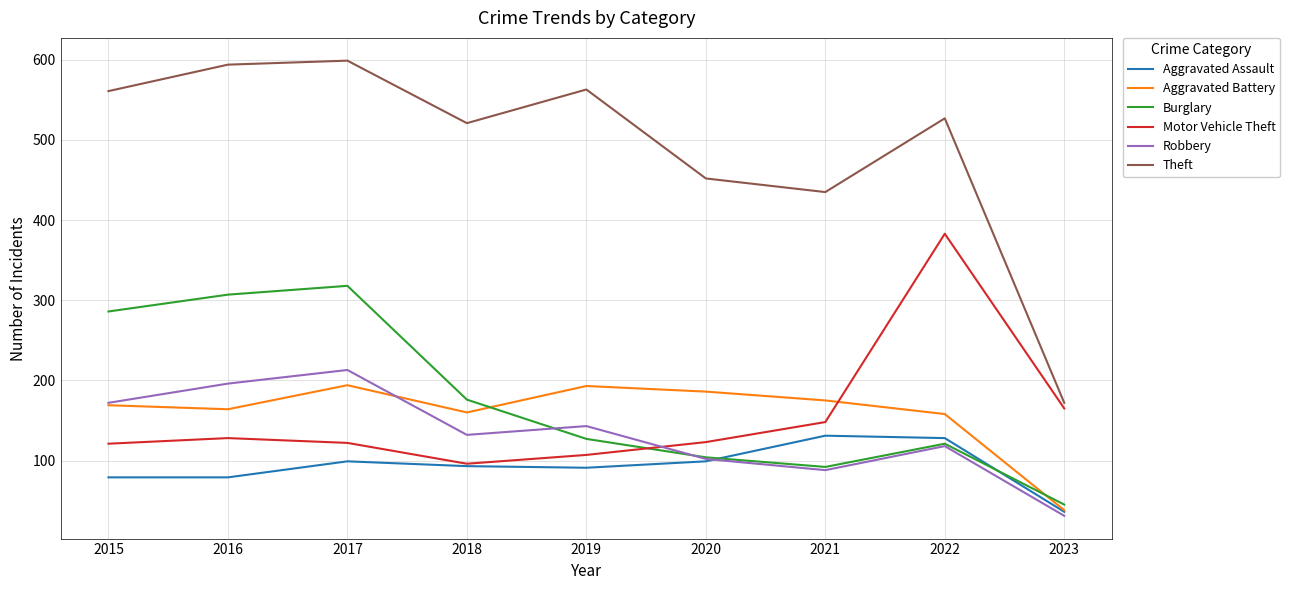

The Robbery series shows 357 at 2017. True or false?

False